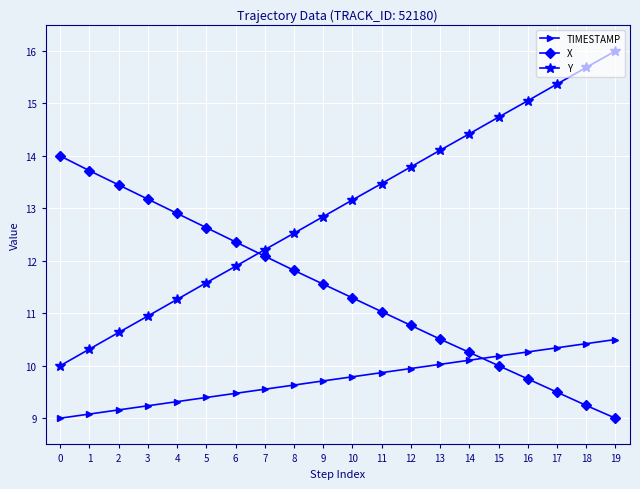

True or false: TIMESTAMP and Y cross at least once.

False